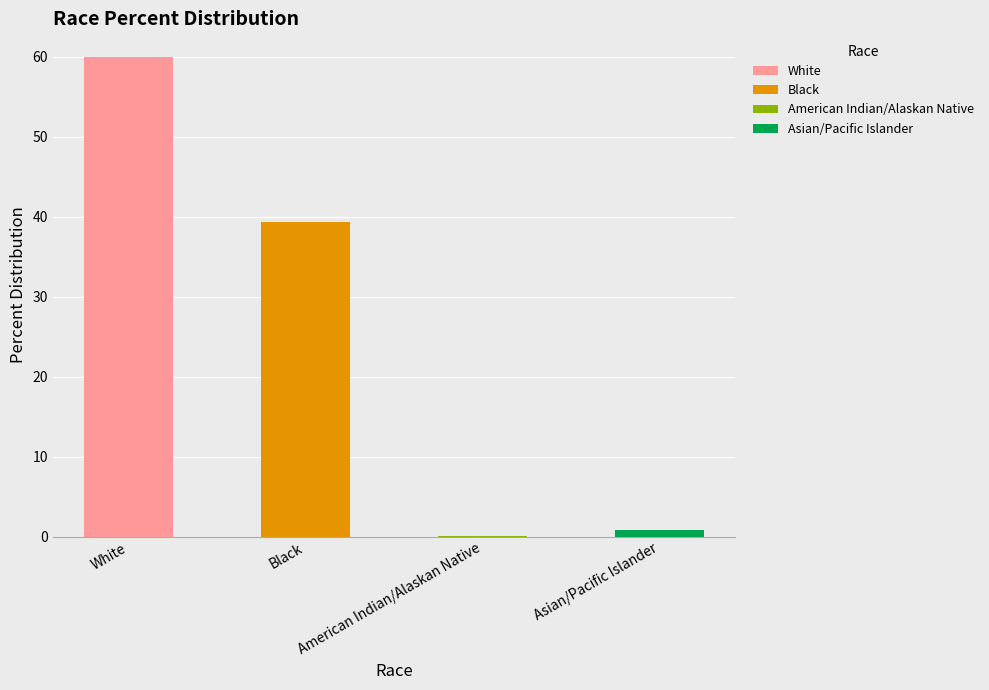

What position from the left is White?

1